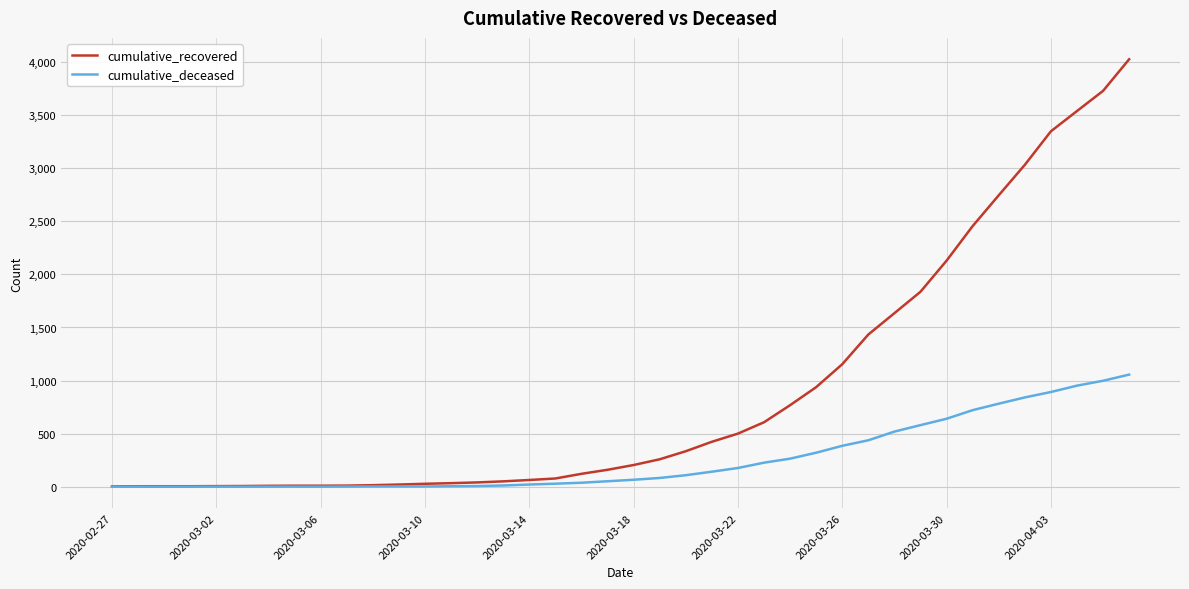

Rank the series by their average value, from lowest to highest.

cumulative_deceased, cumulative_recovered